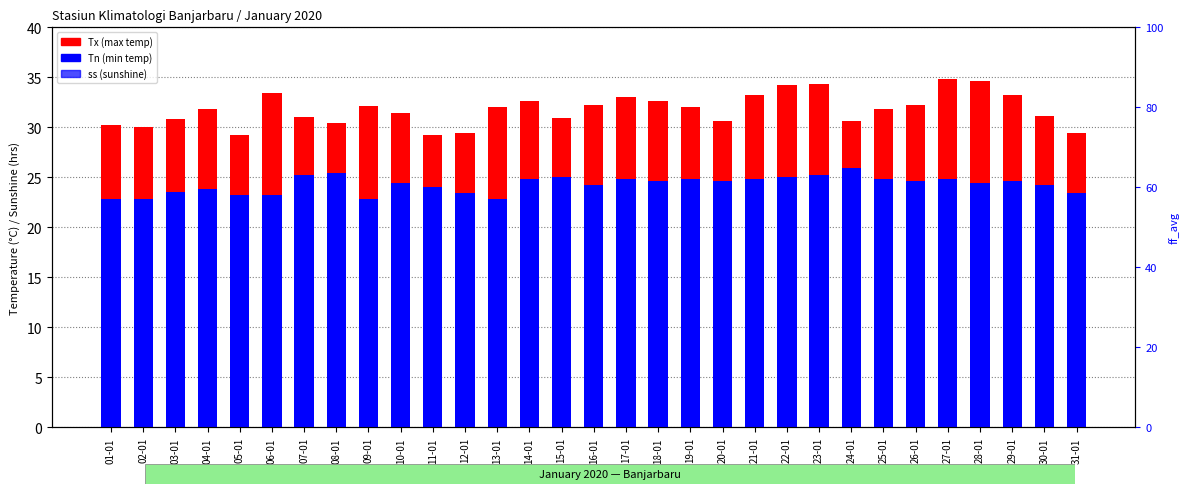

What is the difference between the highest and lowest values at 06-01?

32.8